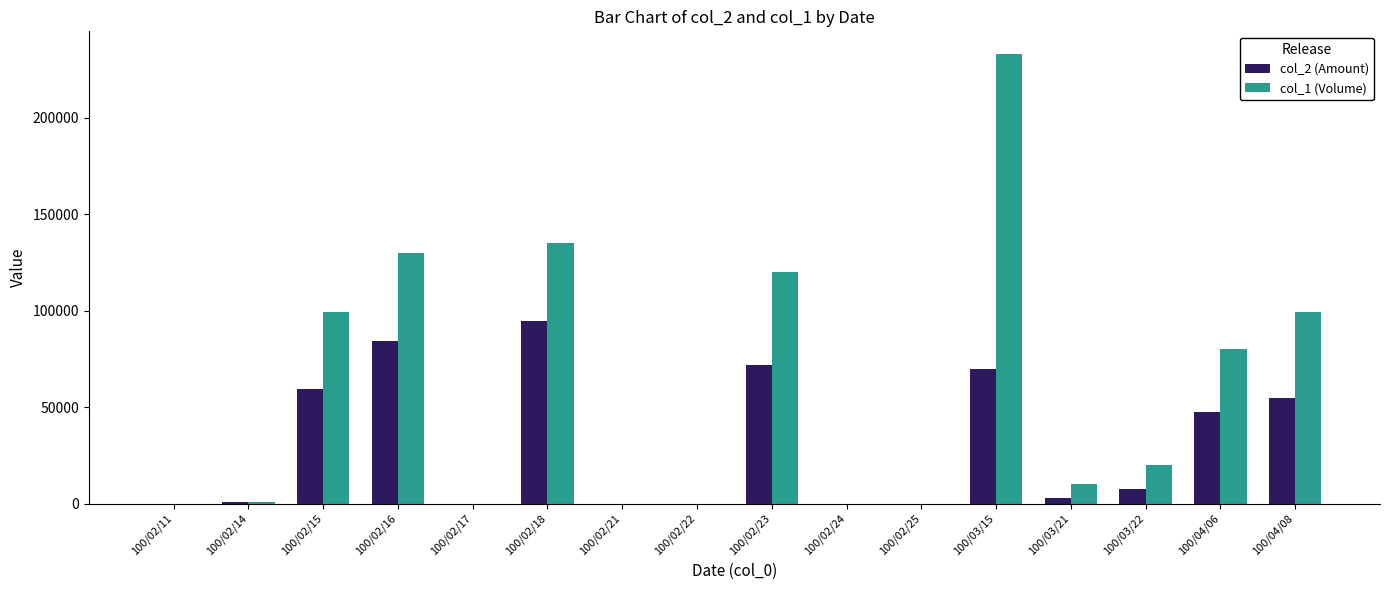

How many series are shown in this chart?

2